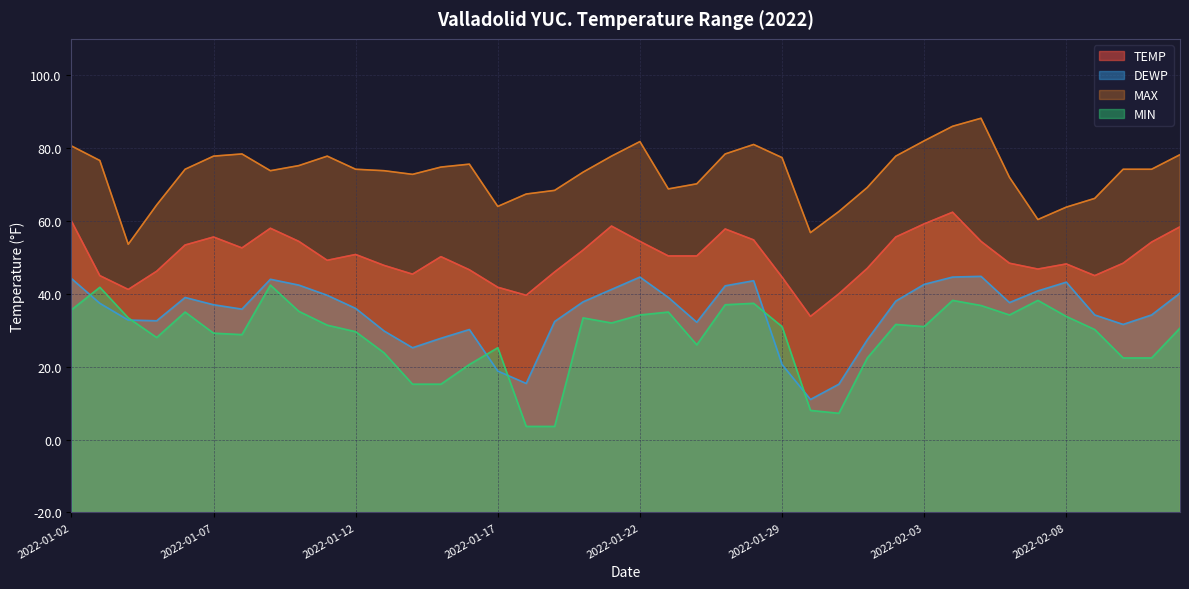

At how many categories does at least one series exceed 77?

39